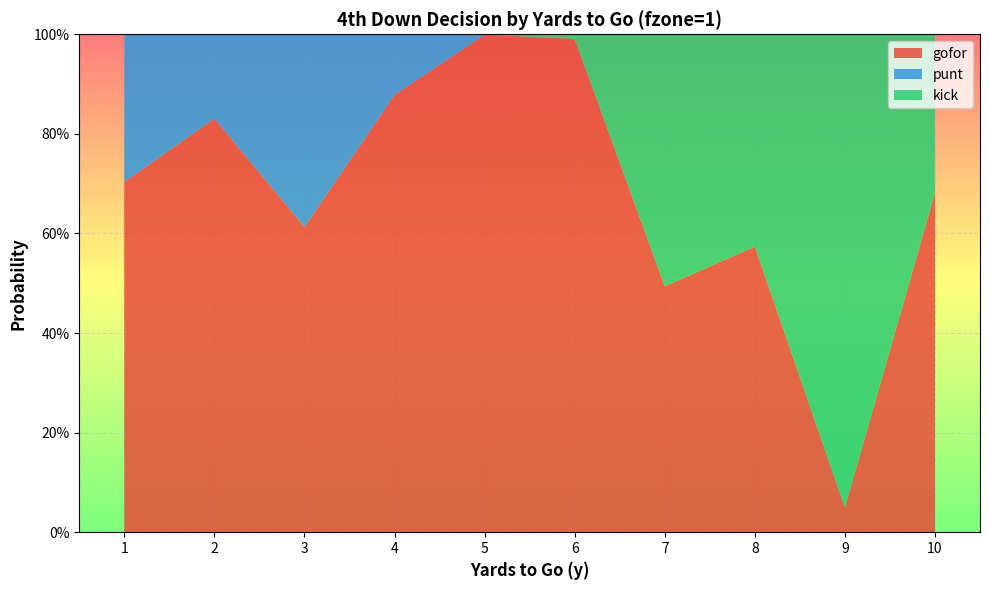

Reading left to right, extract all data points from this chart.

gofor: 0.7	0.8	0.6	0.9	1.0	1.0	0.5	0.6	0.0	0.7
punt: 0.3	0.2	0.4	0.1	0.0	0.0	0.0	0.0	0.0	0.0
kick: 0.0	0.0	0.0	0.0	0.0	0.0	0.5	0.4	1.0	0.3